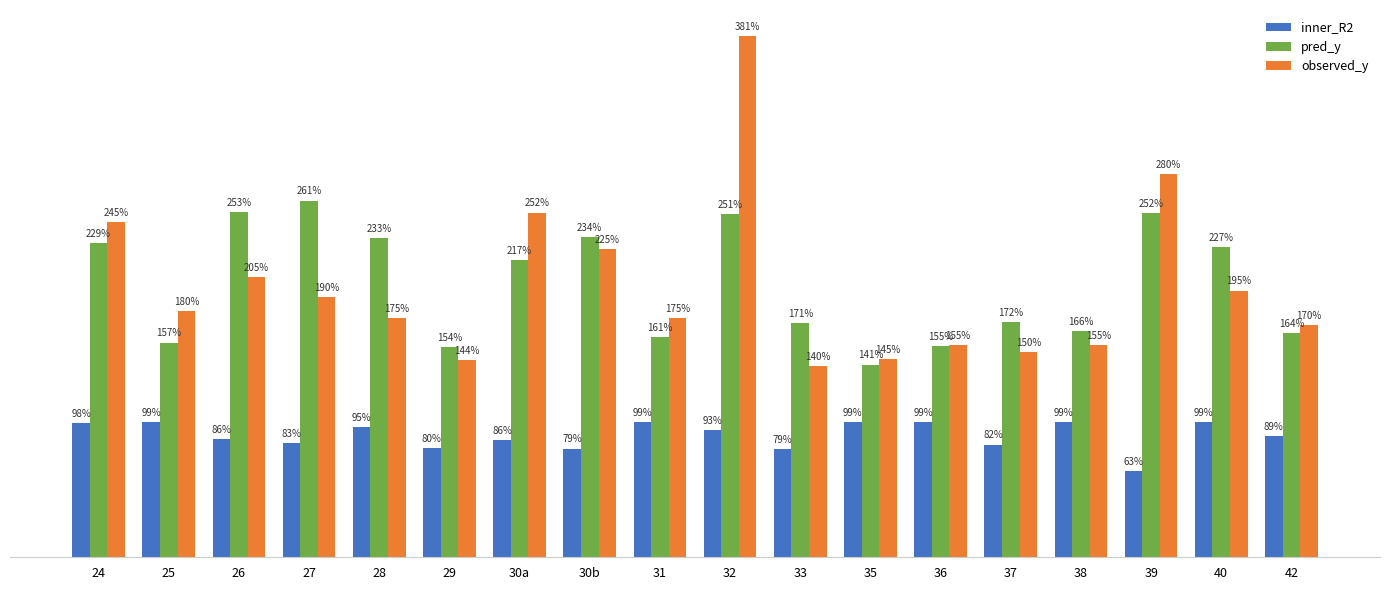

The inner_R2 series shows 0.2 at 42. True or false?

False